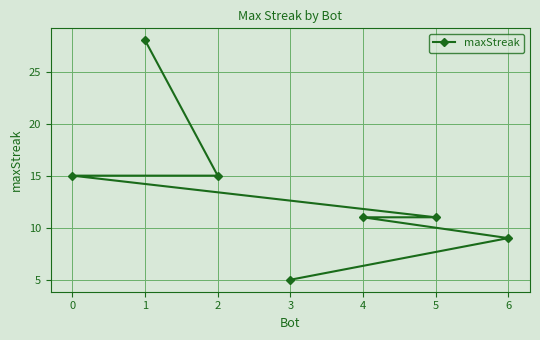

What value does the data have at 0, to the nearest 5?

15